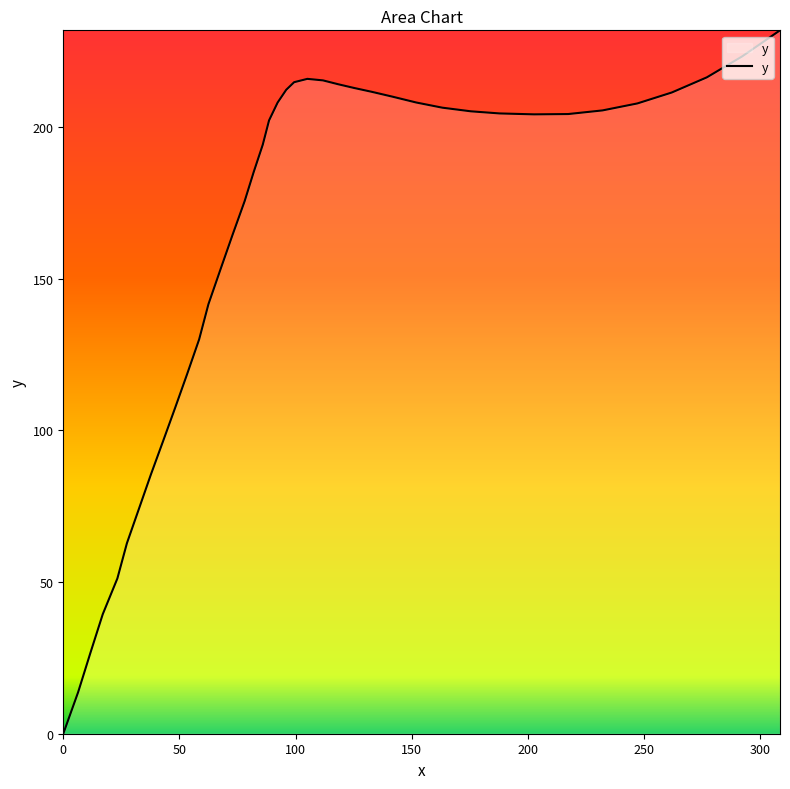

What is the maximum value shown in the chart?

231.9